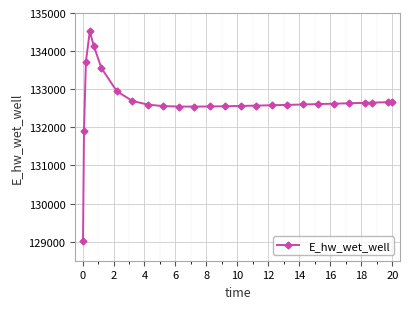

What is the greatest value displayed?

134519.3